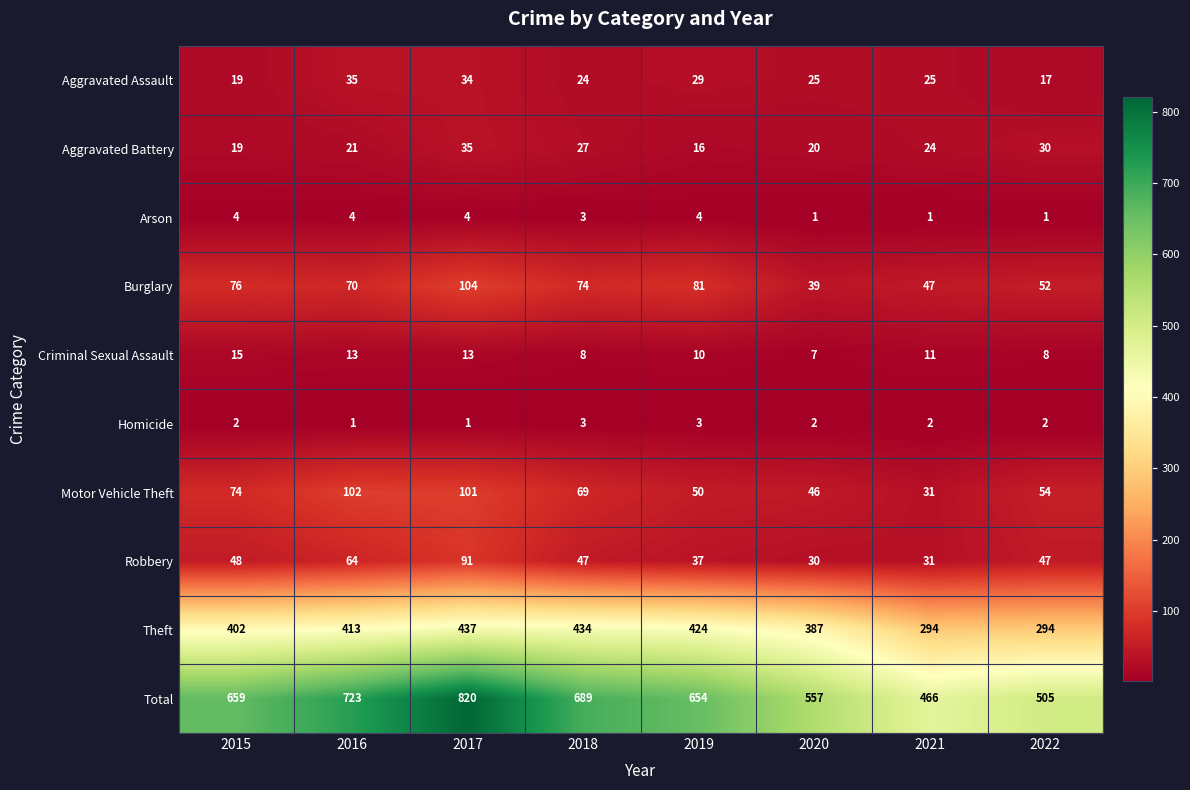

How many series are shown in this chart?

10